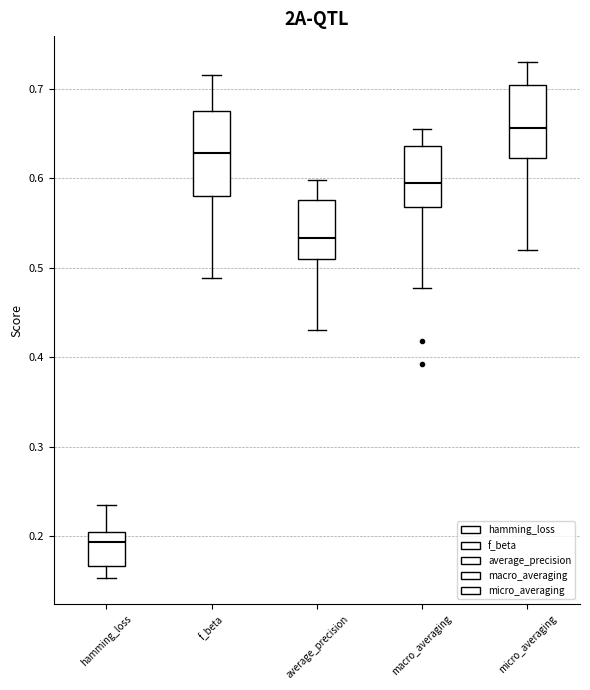

Which box has the lowest median line?

hamming_loss